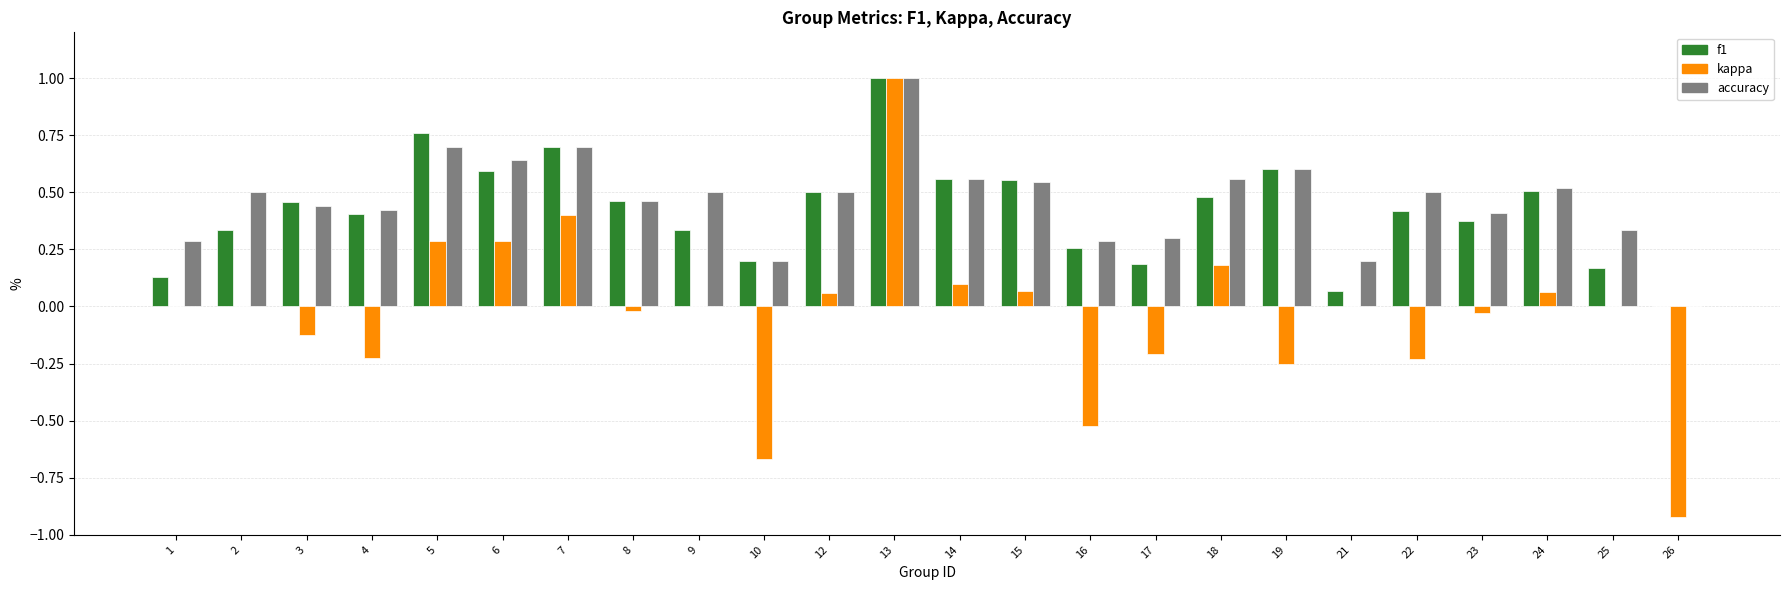

How many data points does each series have?

24